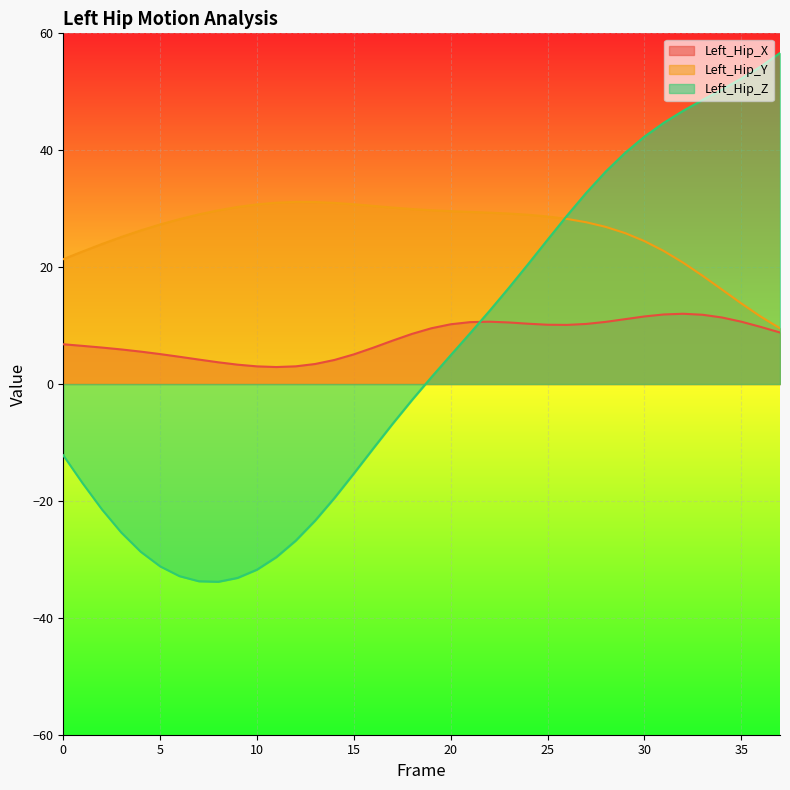

Reading left to right, what are all the values shown in this chart?

Left_Hip_X: 0=6.8	1=6.5	2=6.2	3=5.9	4=5.5	5=5.1	6=4.7	7=4.2	8=3.7	9=3.3	10=3.0	11=2.9	12=3.0	13=3.4	14=4.1	15=5.1	16=6.2	17=7.4	18=8.6	19=9.5	20=10.2	21=10.6	22=10.7	23=10.5	24=10.3	25=10.1	26=10.1	27=10.3	28=10.6	29=11.1	30=11.6	31=11.9	32=12.0	33=11.9	34=11.4	35=10.7	36=9.8	37=8.8
Left_Hip_Y: 0=21.4	1=22.7	2=24.0	3=25.2	4=26.3	5=27.3	6=28.2	7=29.0	8=29.7	9=30.3	10=30.7	11=31.0	12=31.2	13=31.1	14=31.0	15=30.8	16=30.5	17=30.2	18=29.9	19=29.7	20=29.6	21=29.4	22=29.3	23=29.2	24=29.0	25=28.7	26=28.3	27=27.7	28=26.9	29=25.8	30=24.5	31=22.8	32=20.8	33=18.5	34=16.2	35=13.8	36=11.5	37=9.5
Left_Hip_Z: 0=-12.2	1=-17.0	2=-21.5	3=-25.4	4=-28.7	5=-31.2	6=-32.9	7=-33.7	8=-33.8	9=-33.2	10=-31.8	11=-29.6	12=-26.8	13=-23.4	14=-19.5	15=-15.3	16=-11.0	17=-6.8	18=-2.7	19=1.2	20=4.9	21=8.7	22=12.5	23=16.4	24=20.5	25=24.7	26=28.8	27=32.7	28=36.3	29=39.5	30=42.3	31=44.7	32=46.7	33=48.6	34=50.4	35=52.3	36=54.3	37=56.6